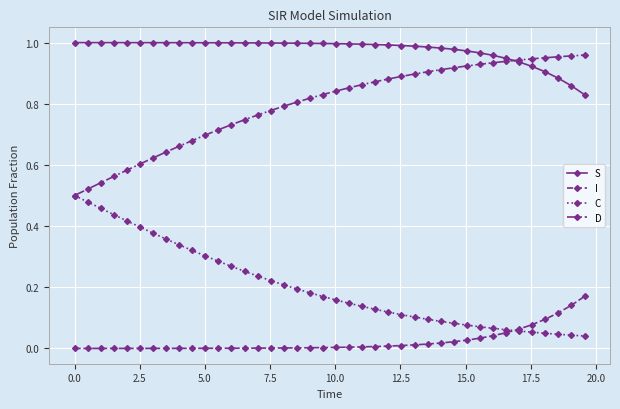

True or false: D and I intersect in this chart.

False